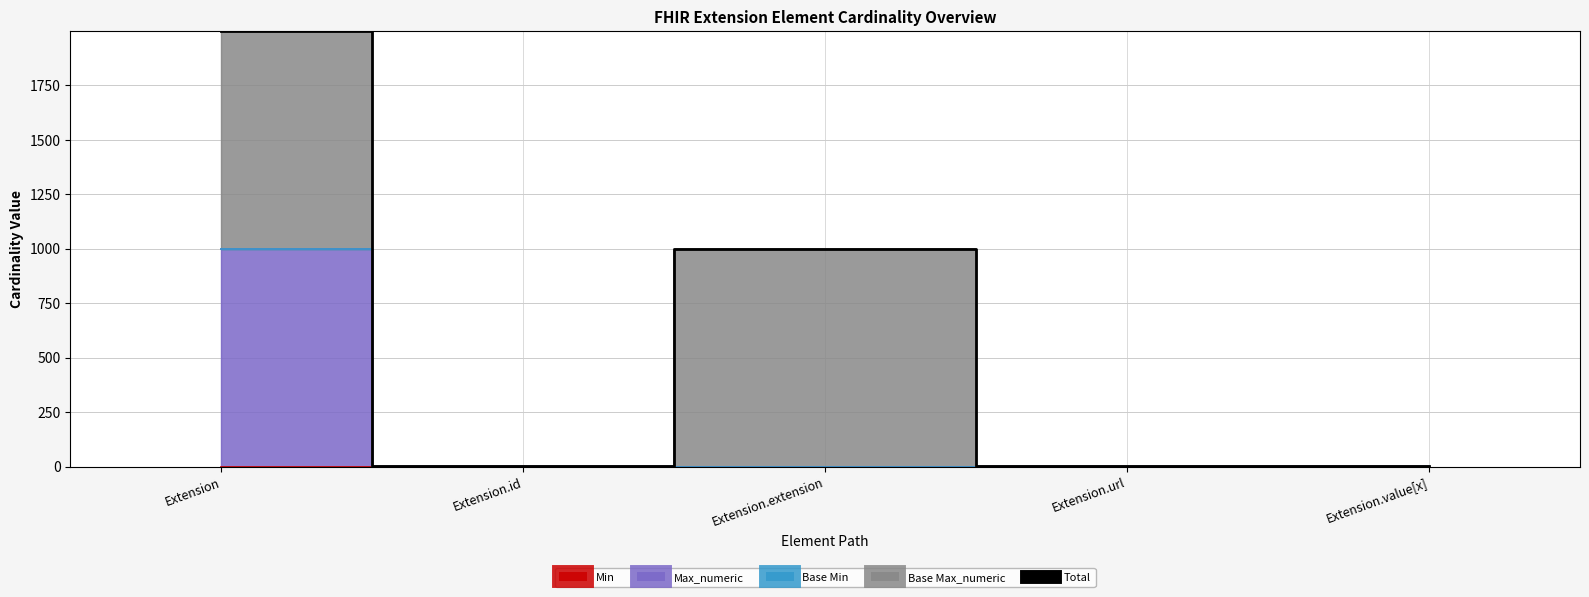

What is the label of the 1st point from the left?

Extension